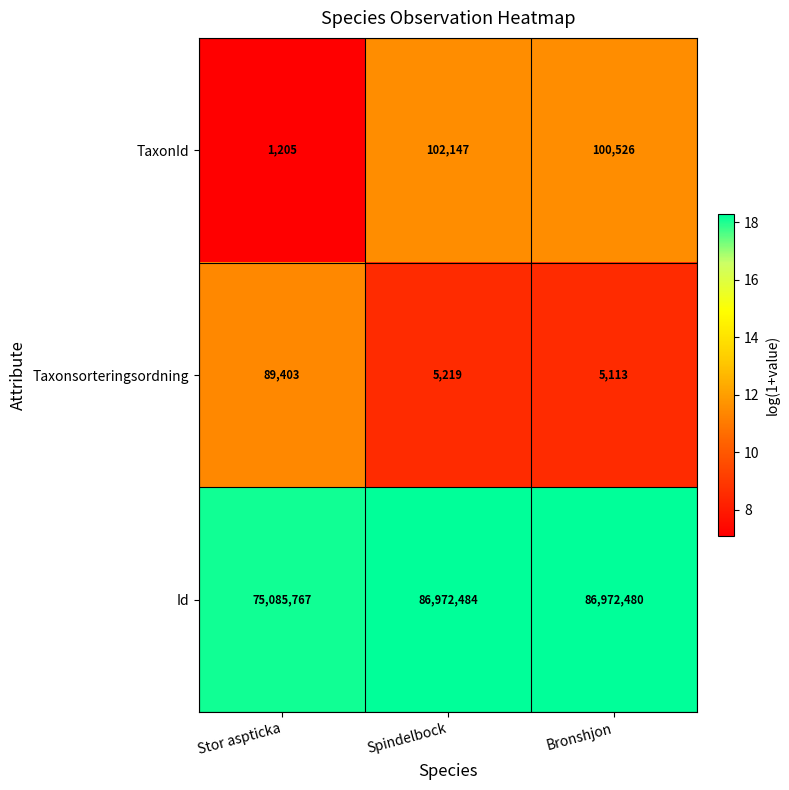

At which label does Id reach its minimum?

Stor aspticka